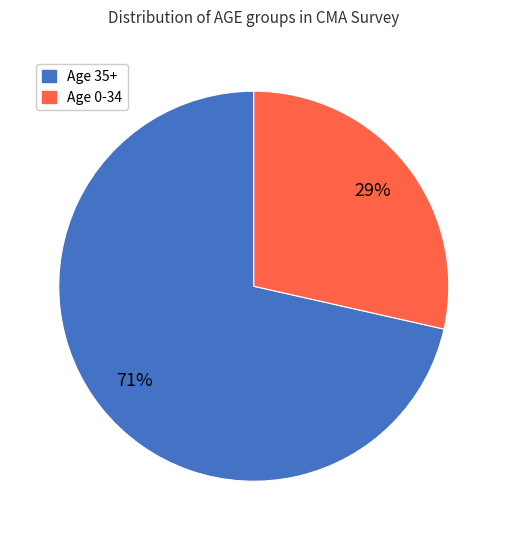

What is the ratio of the value at Age 0-34 to the value at Age 35+?

0.4